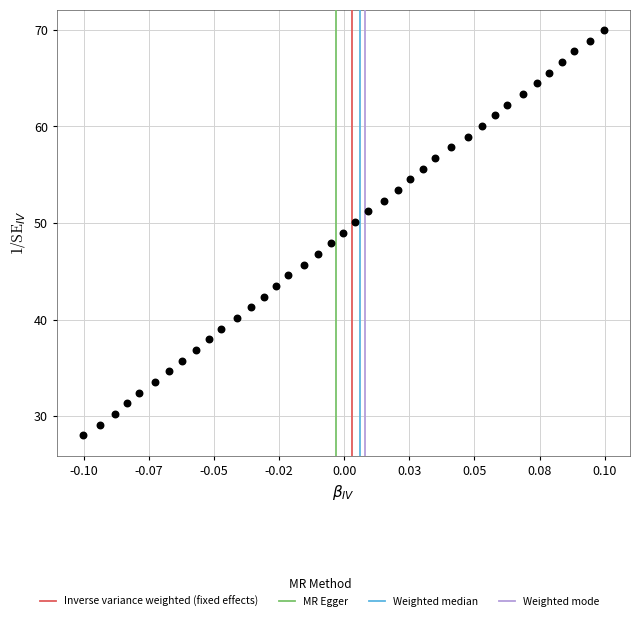

What is the range of Y values (max minus min)?

42.0